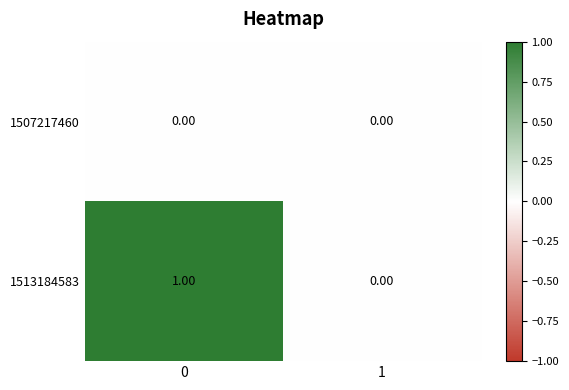

Which series changed the most between 0 and 1?

1513184583